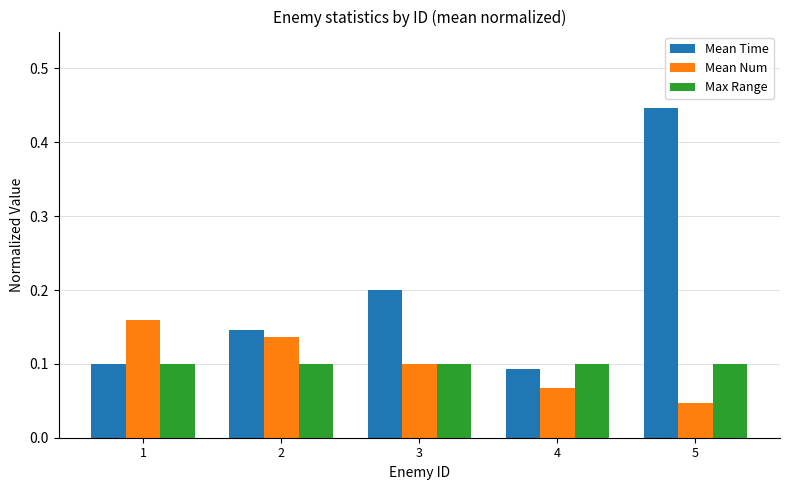

Which series has the widest spread of values?

Mean Time